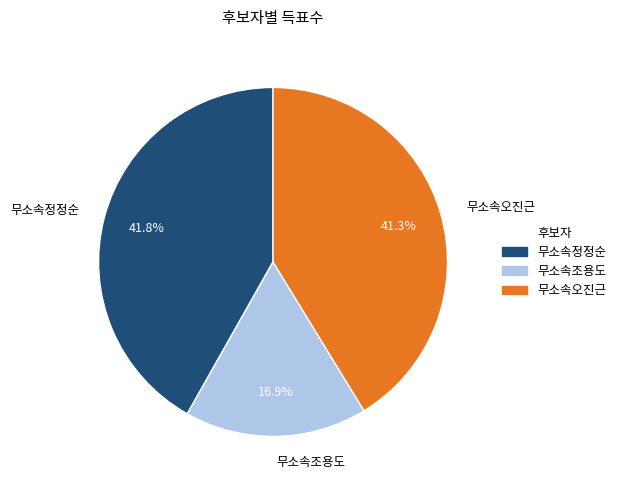

Between 무소속정정순 and 무소속조용도, which is larger?

무소속정정순